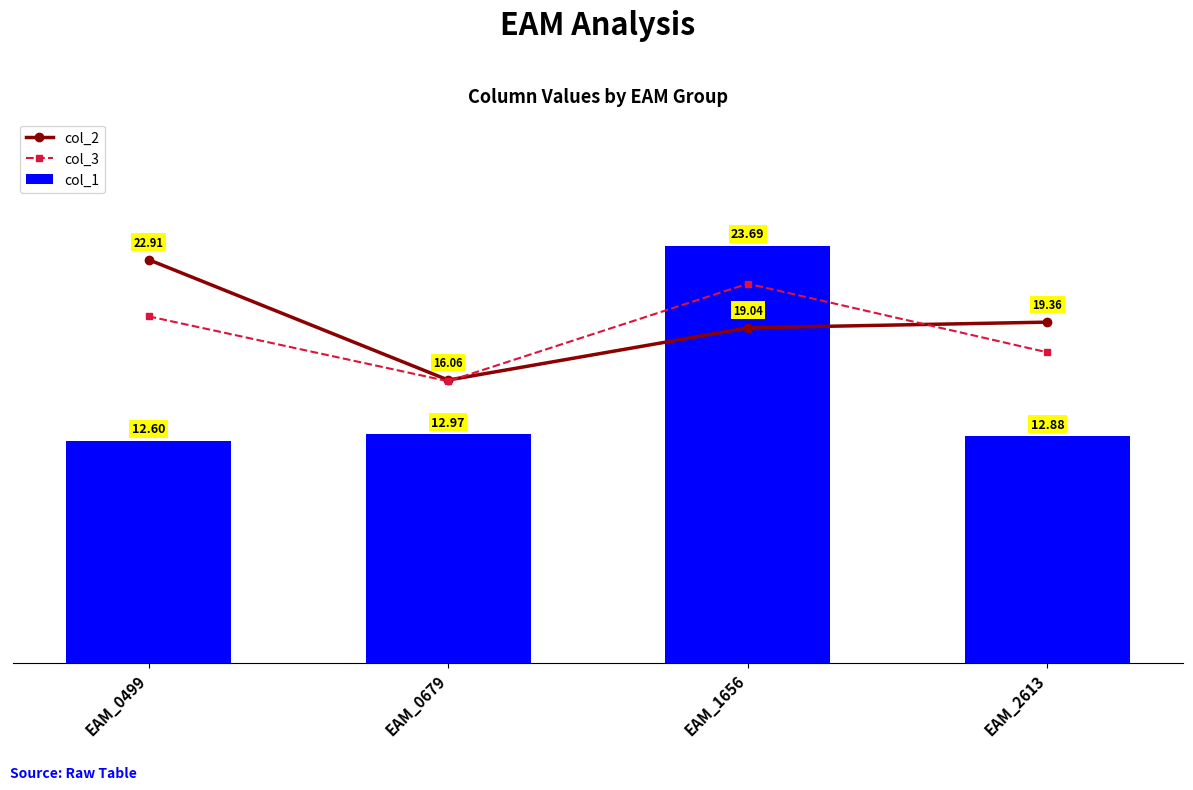

What is the average value of the col_3 series?

18.7